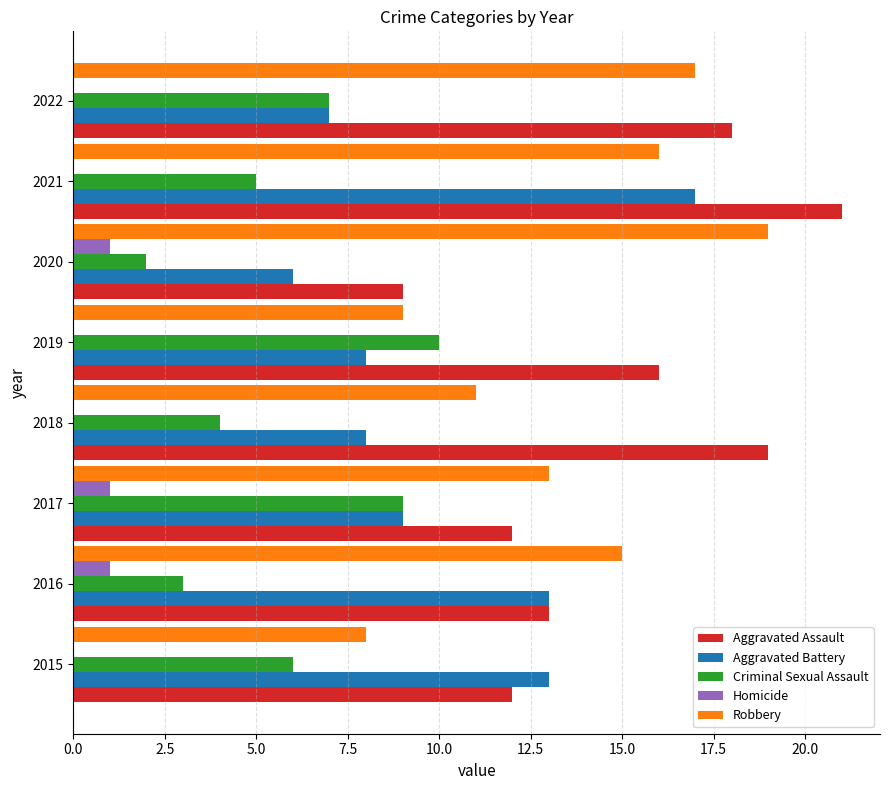

Which series changed the most between 2016 and 2020?

Aggravated Battery